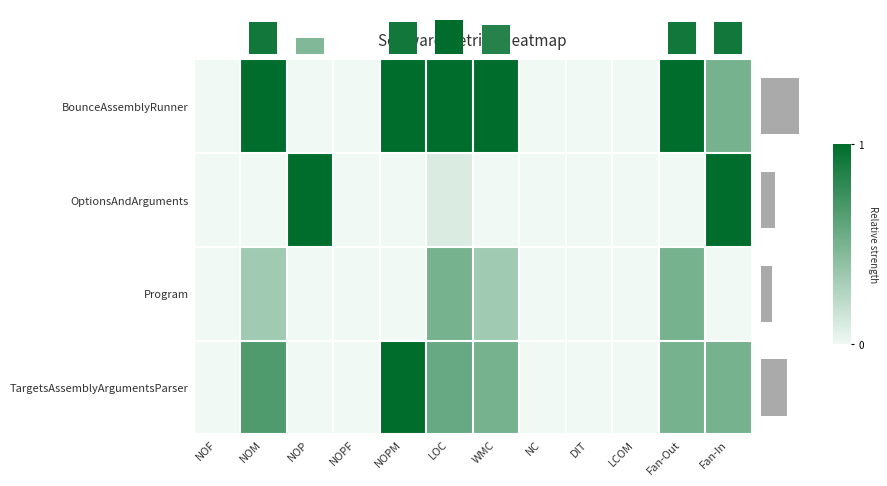

Rank the series by their maximum value, from highest to lowest.

BounceAssemblyRunner, OptionsAndArguments, TargetsAssemblyArgumentsParser, Program